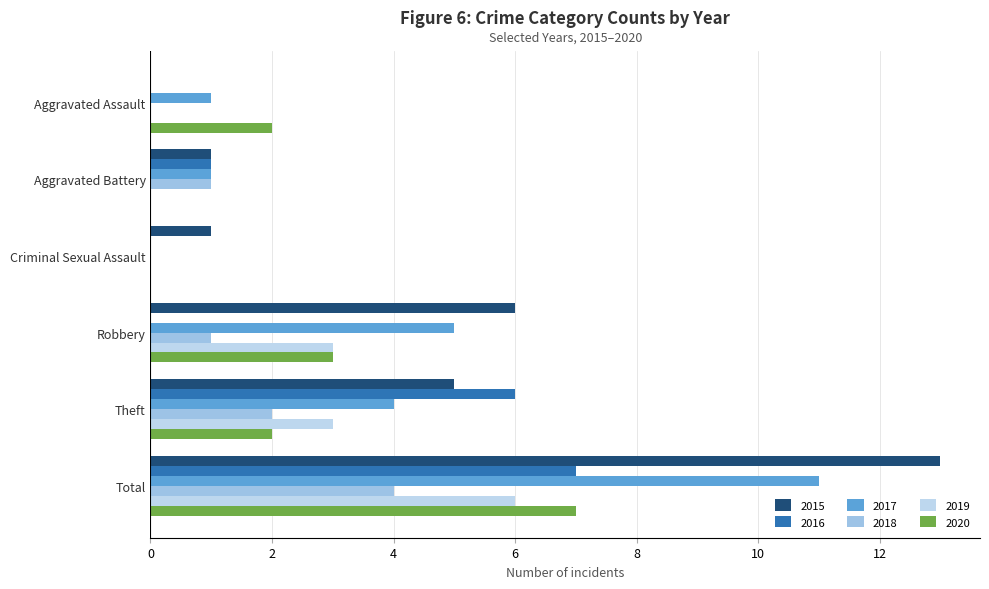

Between Aggravated Battery and Total, which series saw the biggest shift?

2015